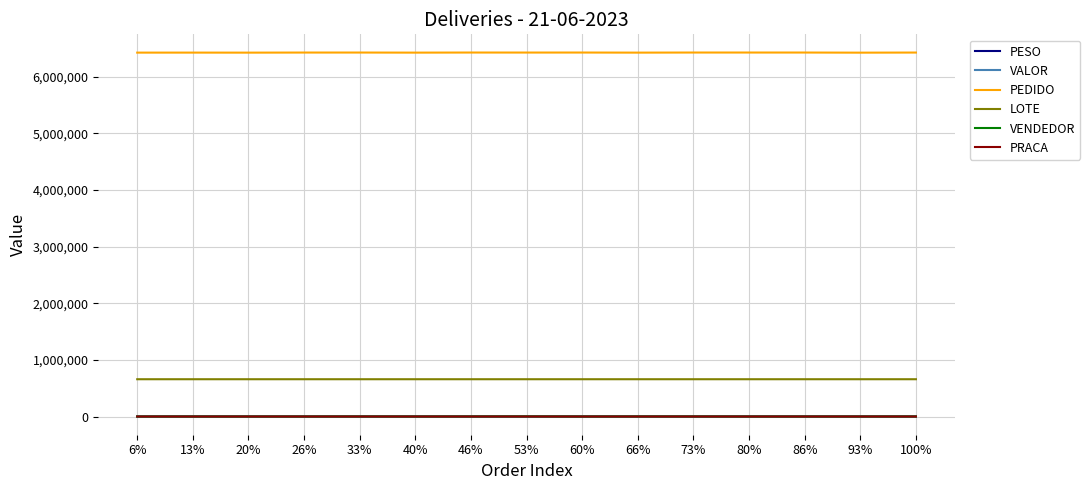

At how many categories does at least one series exceed 3434423?

15